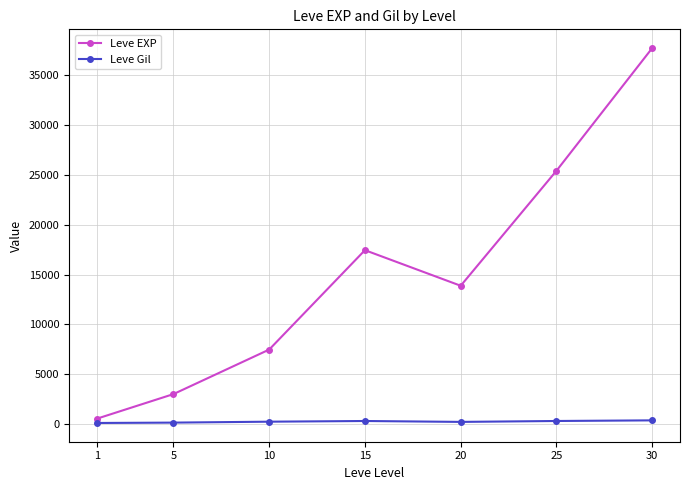

Rank the series by their maximum value, from highest to lowest.

Leve EXP, Leve Gil